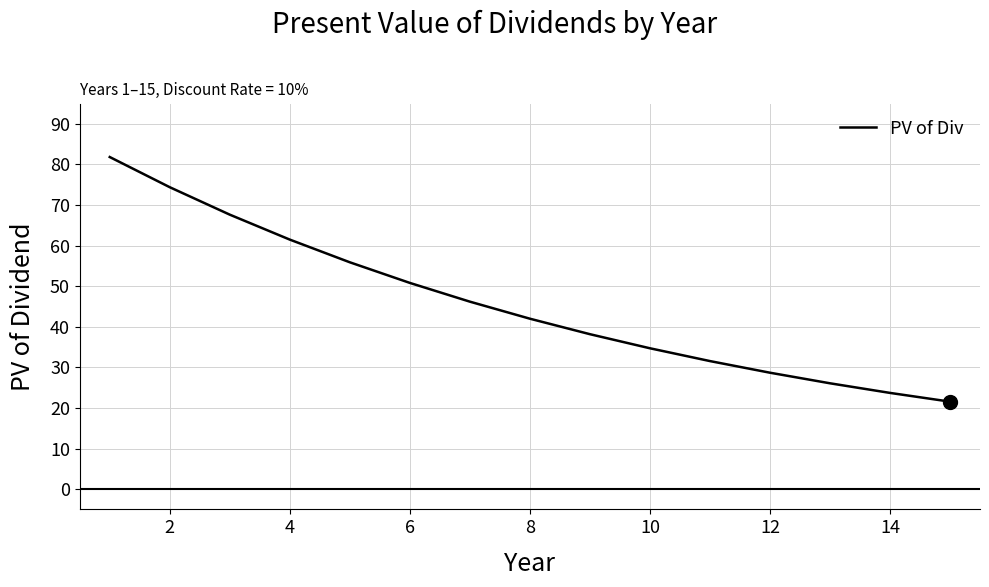

What is the difference between the maximum and minimum values?

60.3